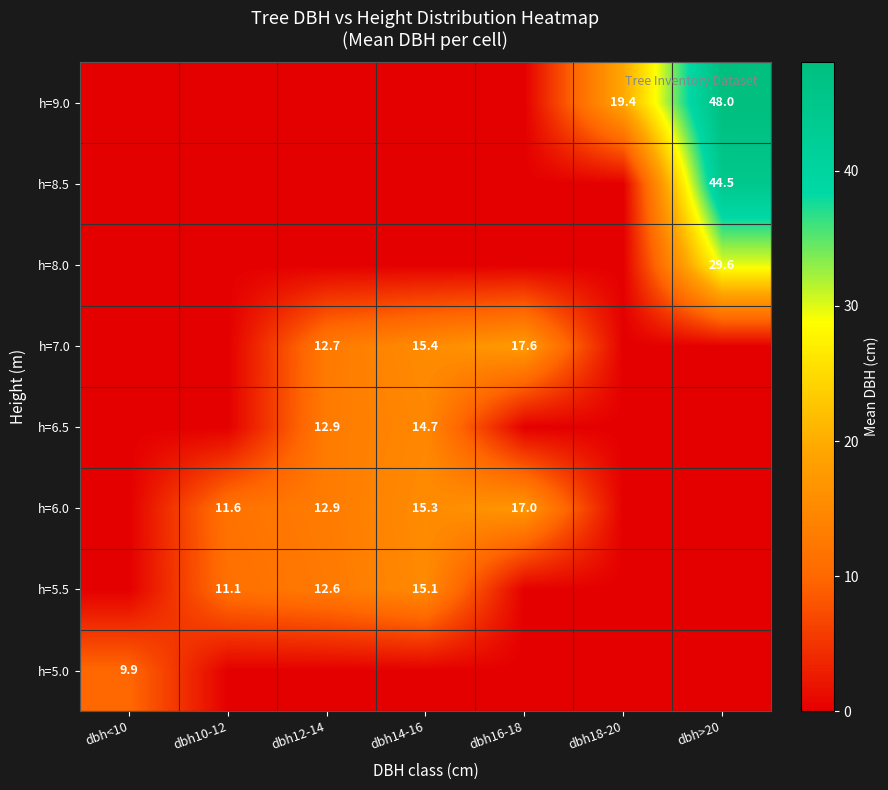

What is the difference between the maximum and minimum values in the h=5.5 series?

15.1